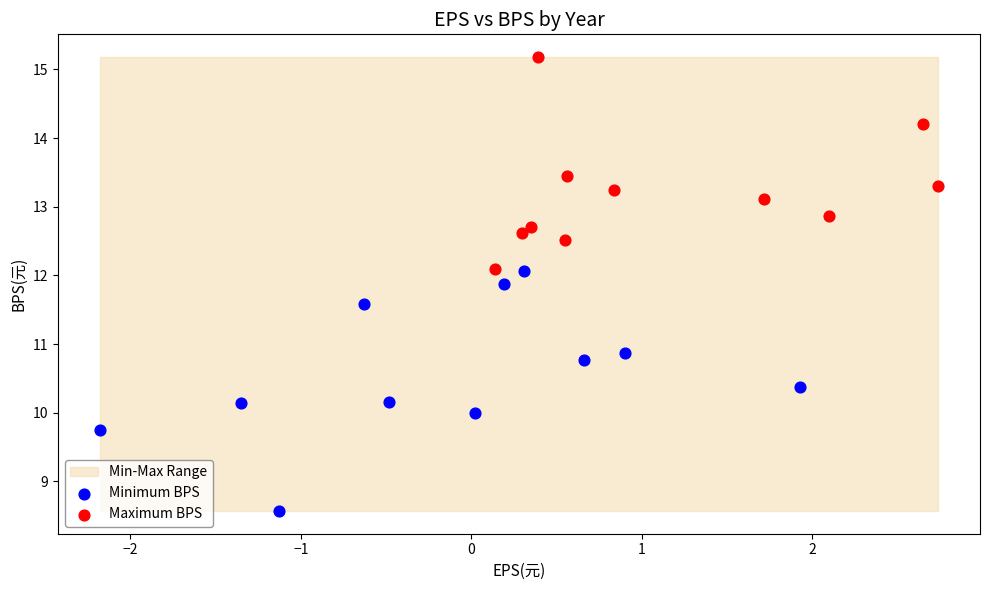

Which series contains the highest Y value?

Maximum BPS